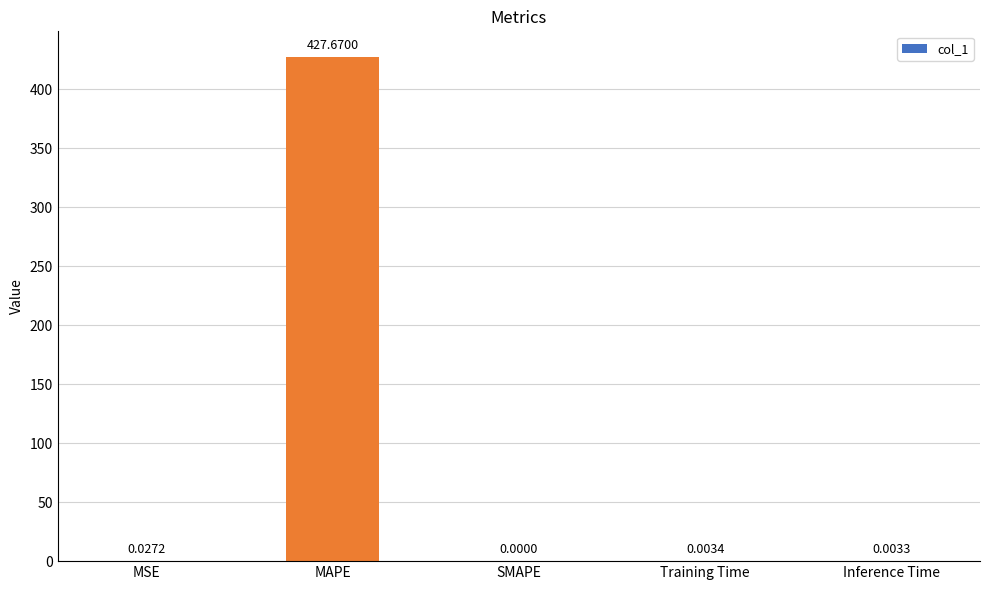

Count the number of data series in this chart.

1